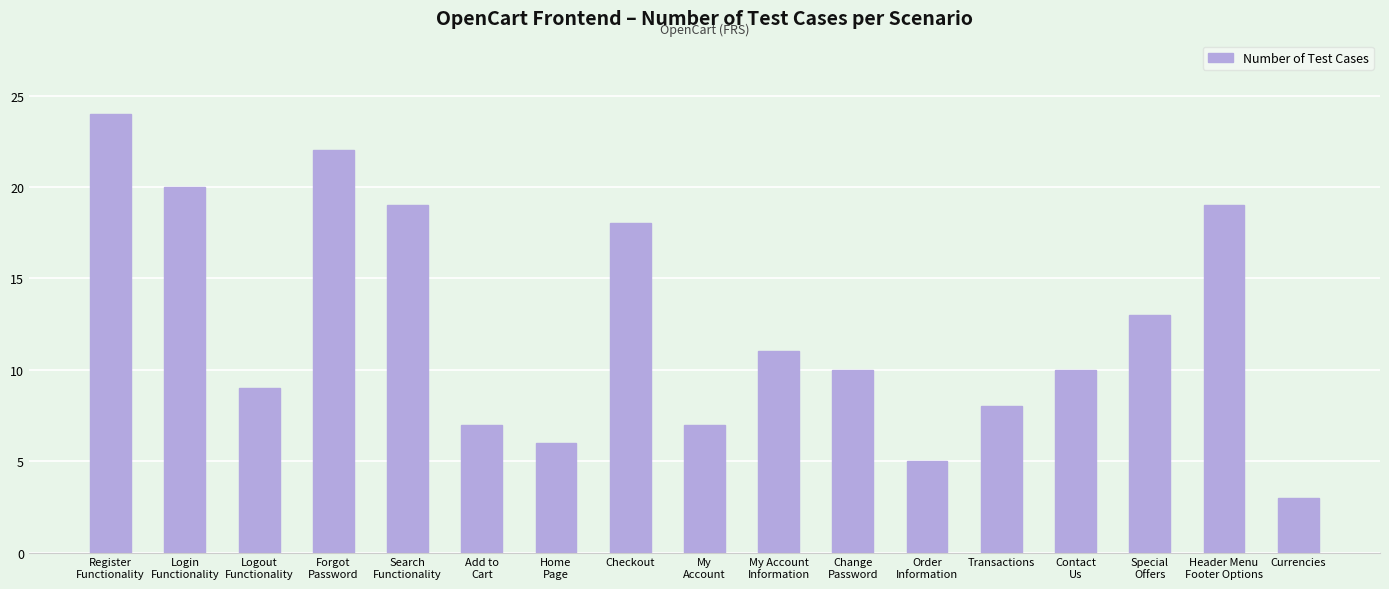

True or false: the data shows 10 at Add to
Cart.

False